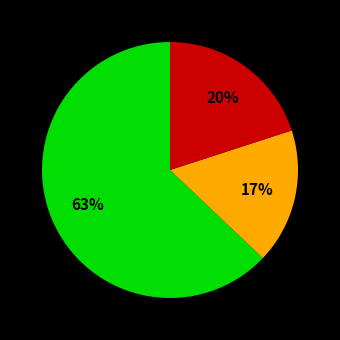

Does any single category account for the majority?

Yes